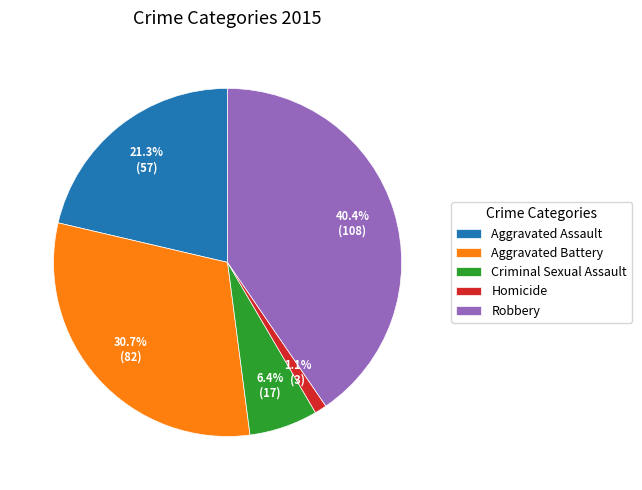

How many slices are in this pie chart?

5